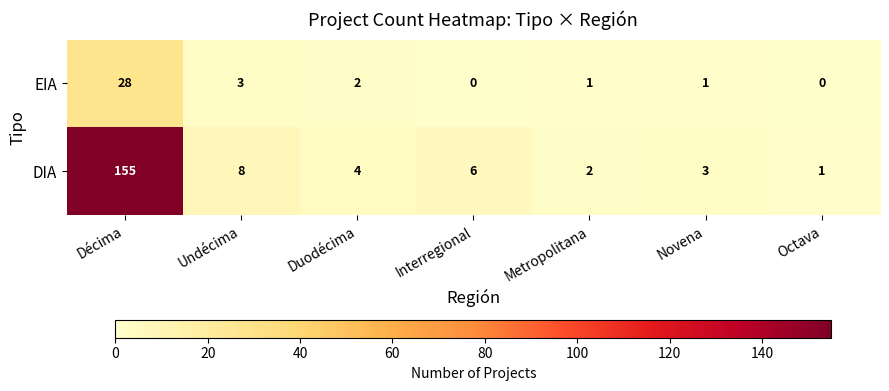

What is the greatest value displayed?

155